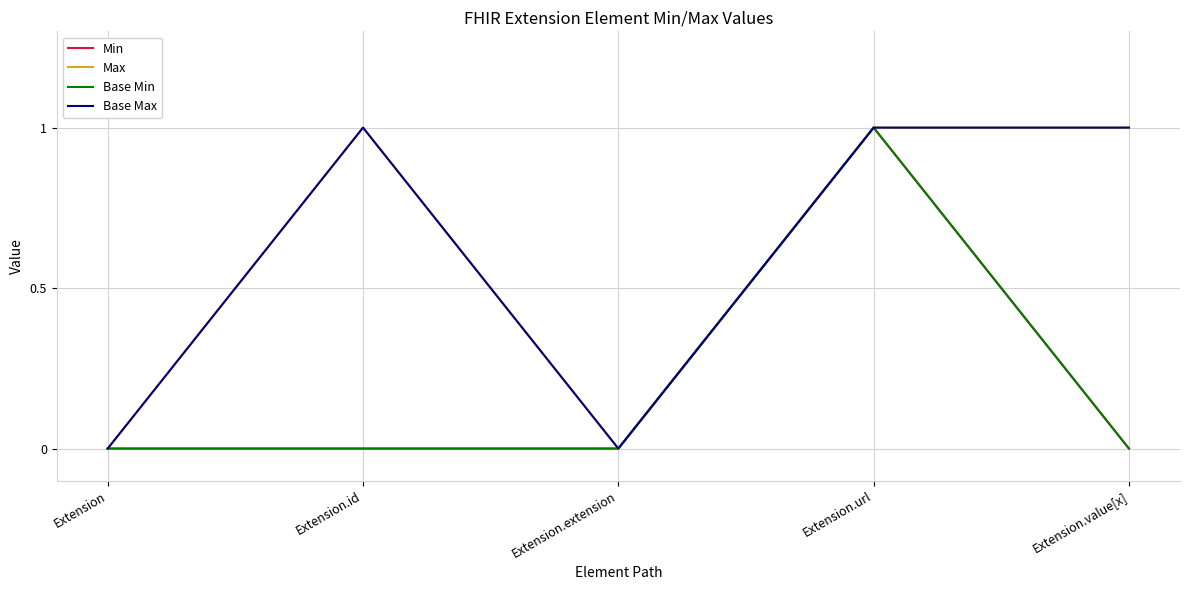

True or false: Base Min and Min intersect in this chart.

False